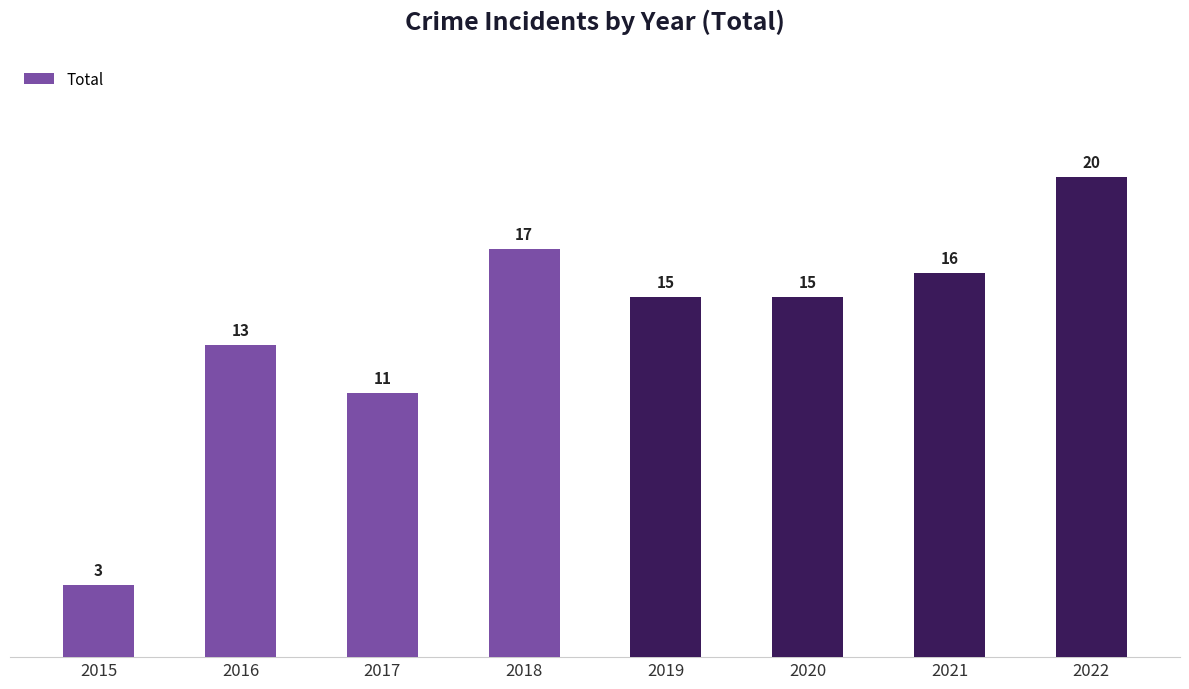

What is the smallest value displayed?

3